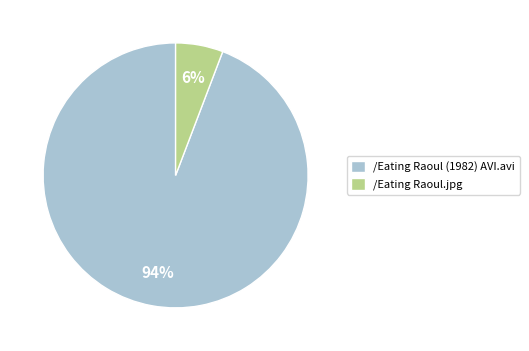

Which slice is the largest?

/Eating Raoul (1982) AVI.avi